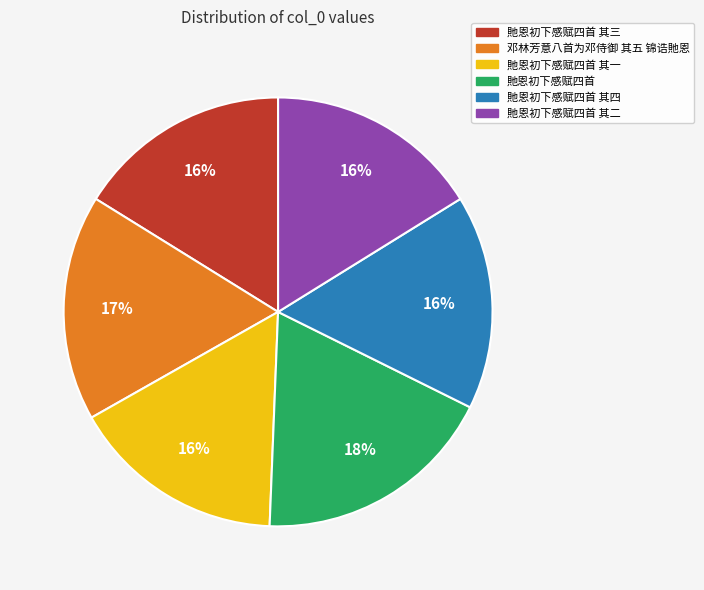

To the nearest percent, what is the average slice percentage?

17%